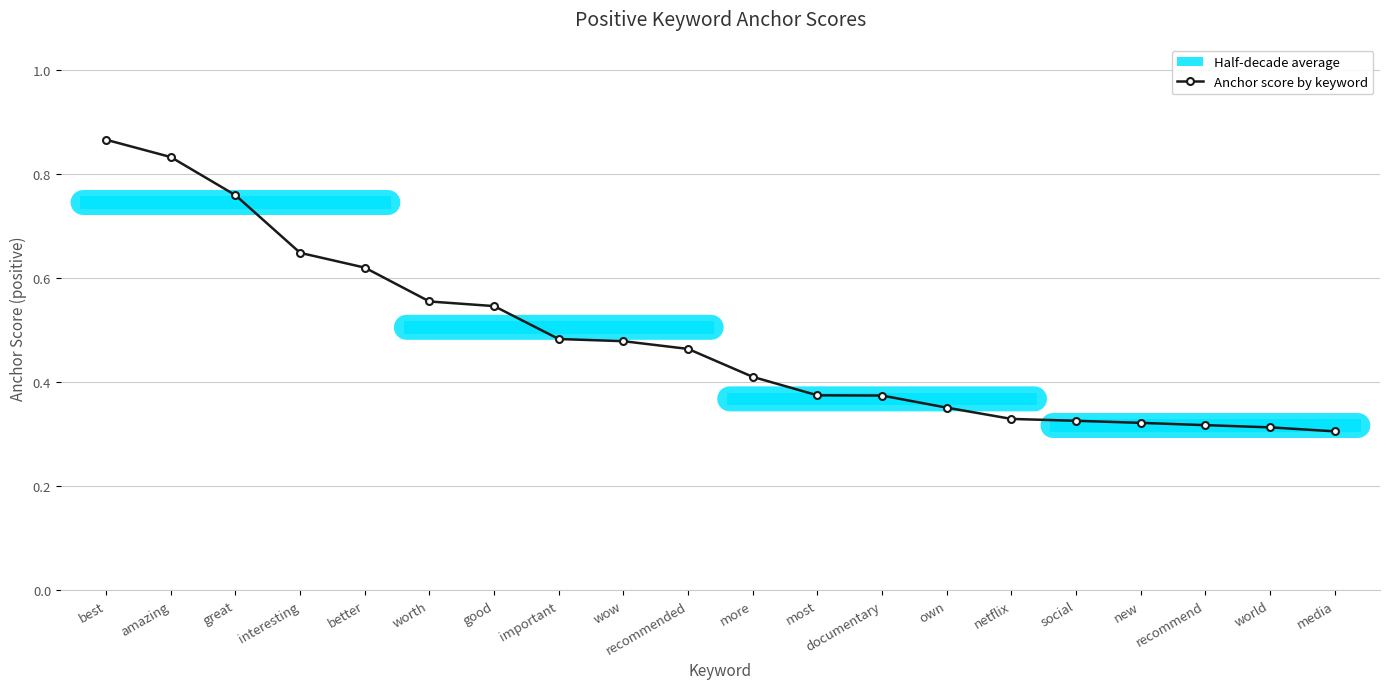

How many lines are shown in the chart?

1